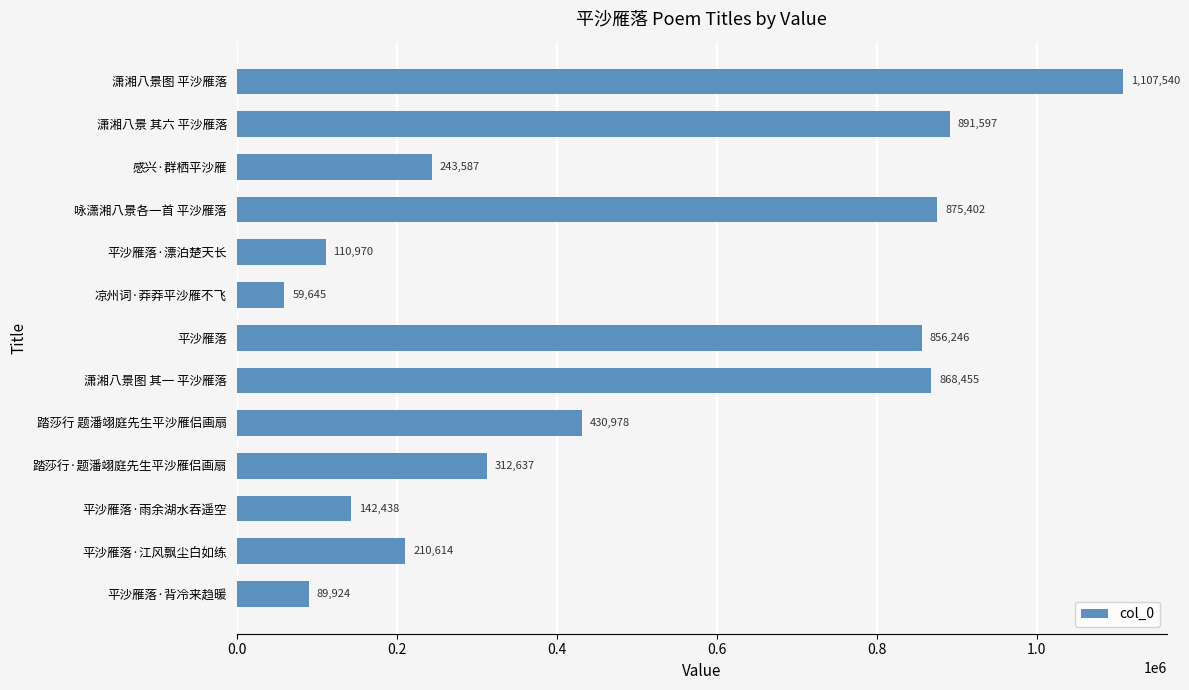

List the labels in order of value, smallest first.

凉州词·莽莽平沙雁不飞, 平沙雁落·背冷来趋暖, 平沙雁落·漂泊楚天长, 平沙雁落·雨余湖水吞遥空, 平沙雁落·江风飘尘白如练, 感兴·群栖平沙雁, 踏莎行·题潘翊庭先生平沙雁侣画扇, 踏莎行 题潘翊庭先生平沙雁侣画扇, 平沙雁落, 潇湘八景图 其一 平沙雁落, 咏潇湘八景各一首 平沙雁落, 潇湘八景 其六 平沙雁落, 潇湘八景图 平沙雁落